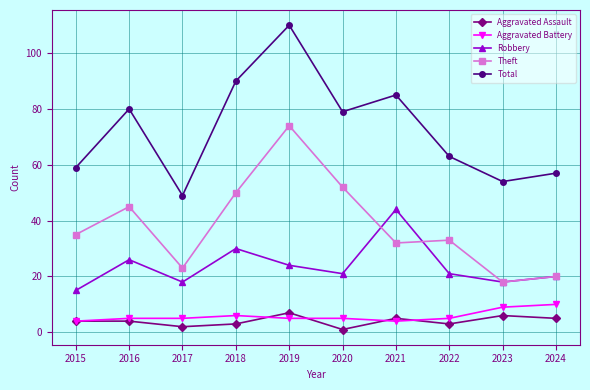

Reading left to right, transcribe all the data shown in this chart.

Aggravated Assault: 2015=4	2016=4	2017=2	2018=3	2019=7	2020=1	2021=5	2022=3	2023=6	2024=5
Aggravated Battery: 2015=4	2016=5	2017=5	2018=6	2019=5	2020=5	2021=4	2022=5	2023=9	2024=10
Robbery: 2015=15	2016=26	2017=18	2018=30	2019=24	2020=21	2021=44	2022=21	2023=18	2024=20
Theft: 2015=35	2016=45	2017=23	2018=50	2019=74	2020=52	2021=32	2022=33	2023=18	2024=20
Total: 2015=59	2016=80	2017=49	2018=90	2019=110	2020=79	2021=85	2022=63	2023=54	2024=57